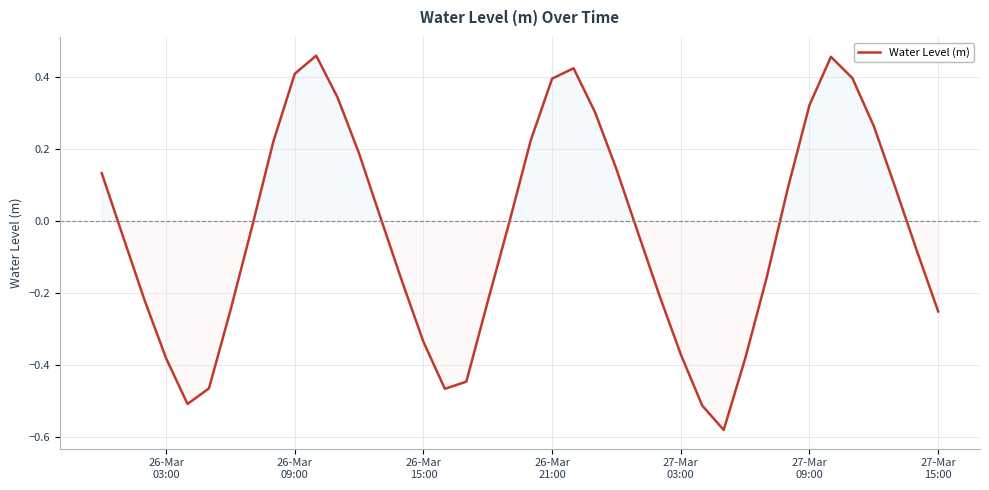

What is the difference between the maximum and minimum values?

1.0